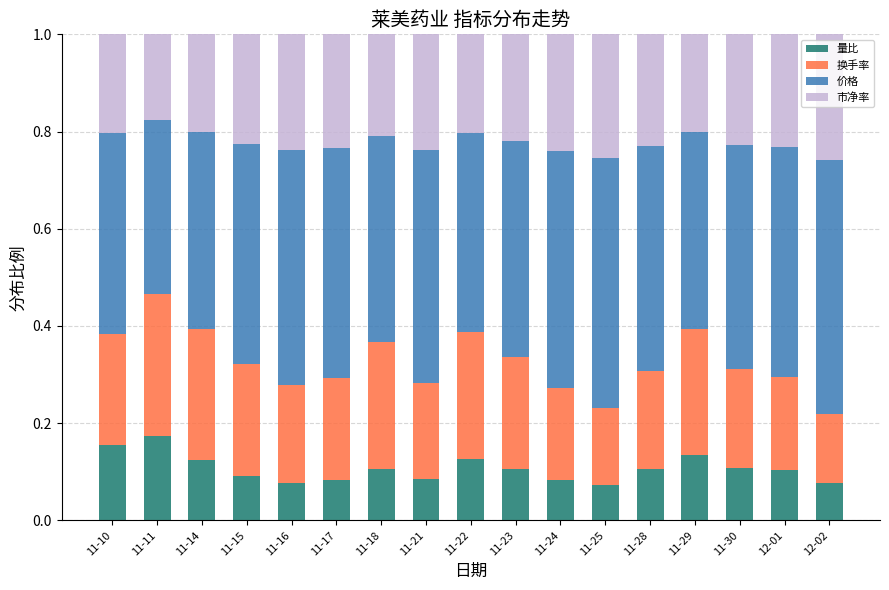

What is the total value across all series at 11-30?

1.0